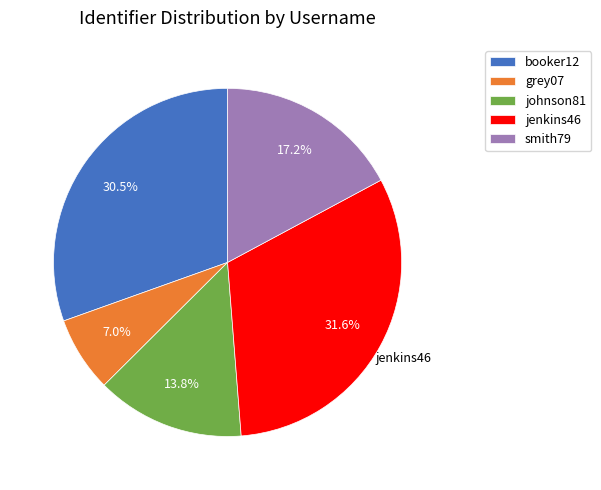

Which slice is the largest?

jenkins46